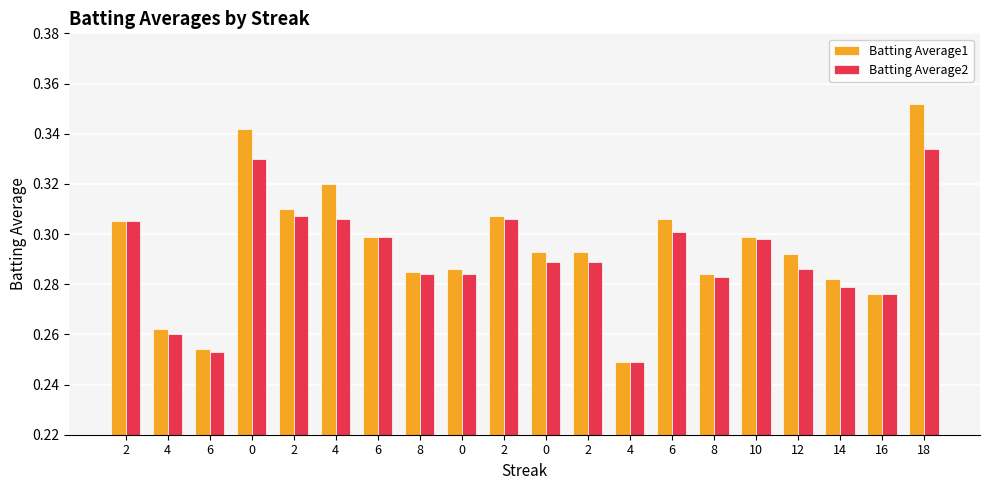

What is the difference between the maximum and minimum values in the Batting Average1 series?

0.1